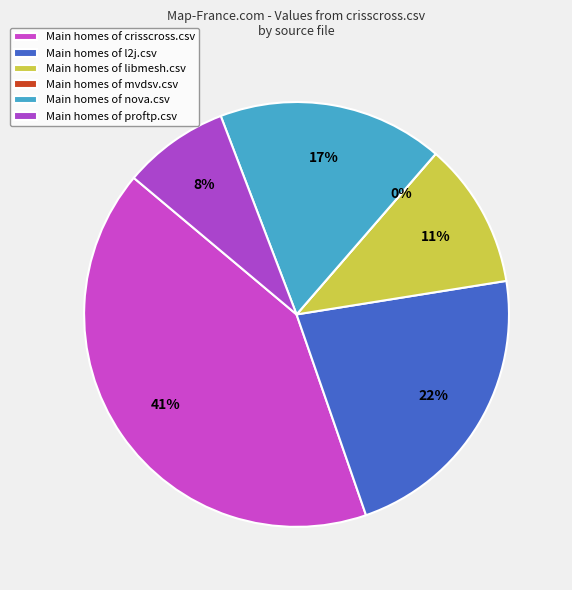

Is there any slice that represents more than half of the pie?

No